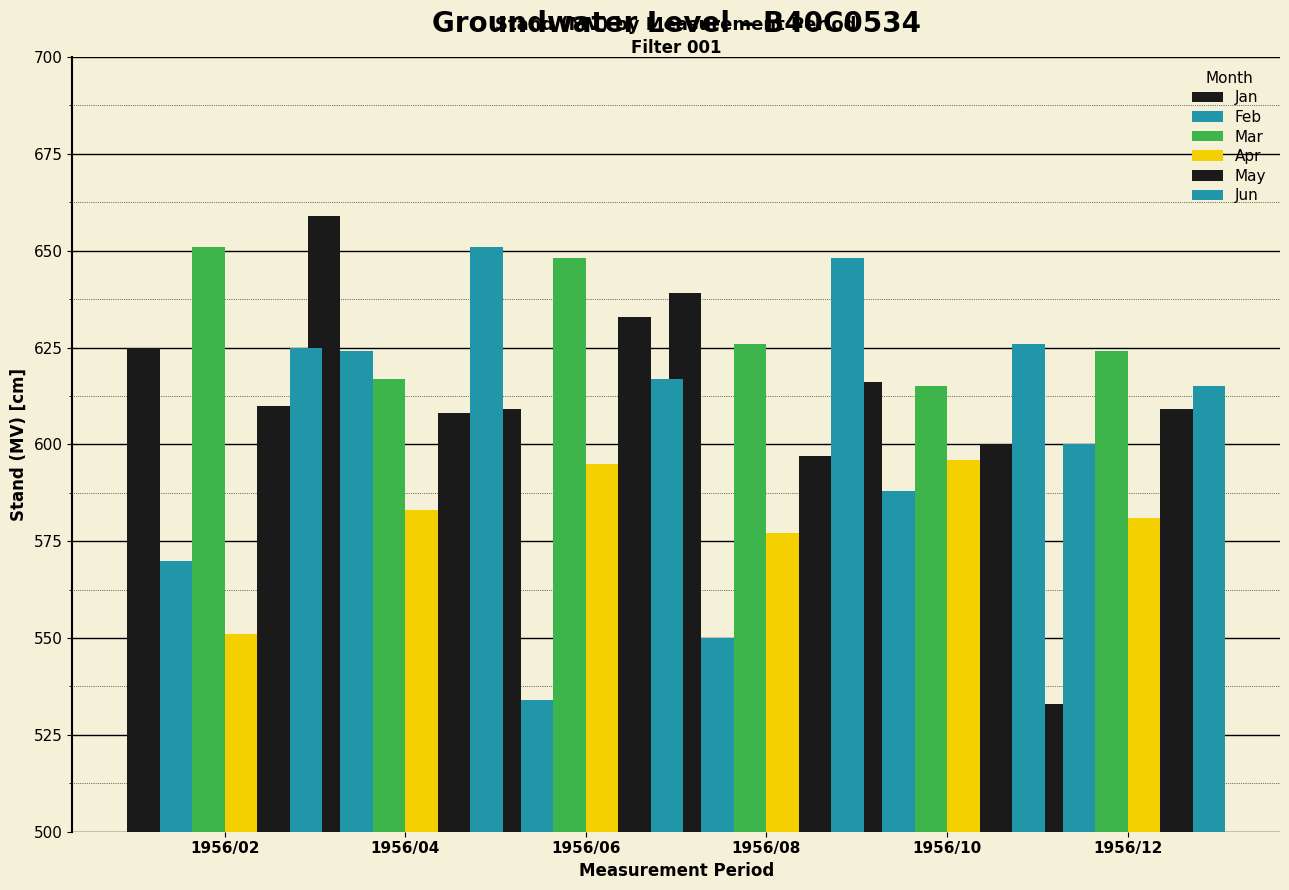

Rank the categories by Feb value from lowest to highest.

1956/06, 1956/08, 1956/02, 1956/10, 1956/12, 1956/04